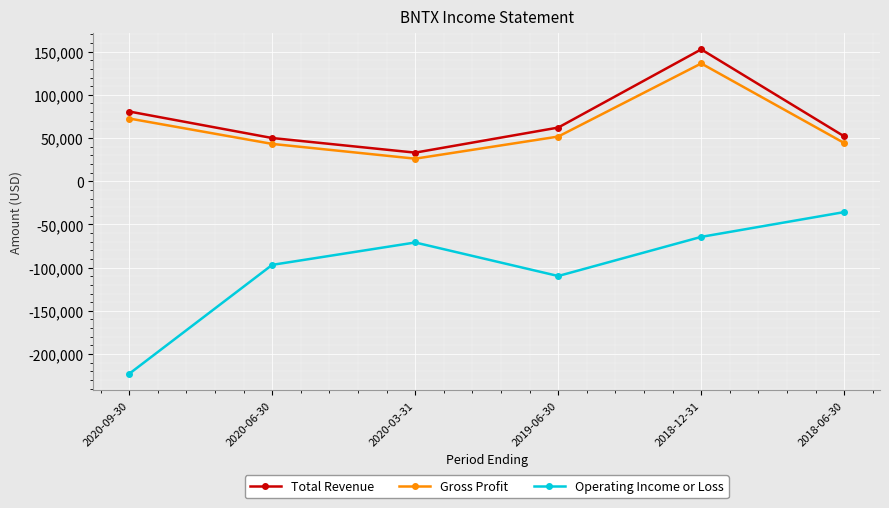

Between 2020-06-30 and 2018-06-30, which series saw the biggest shift?

Operating Income or Loss